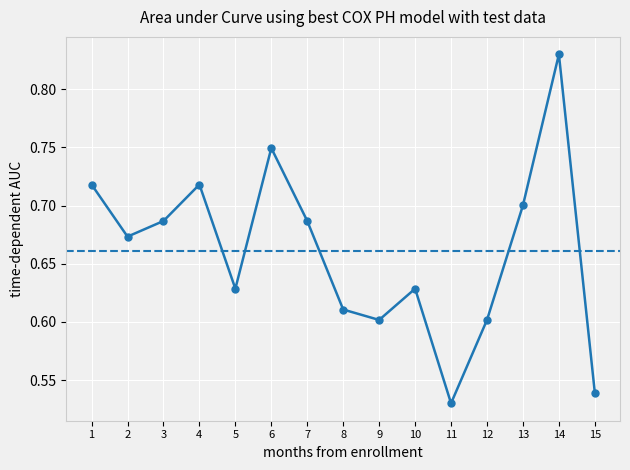

What is the sum of all values?

9.9